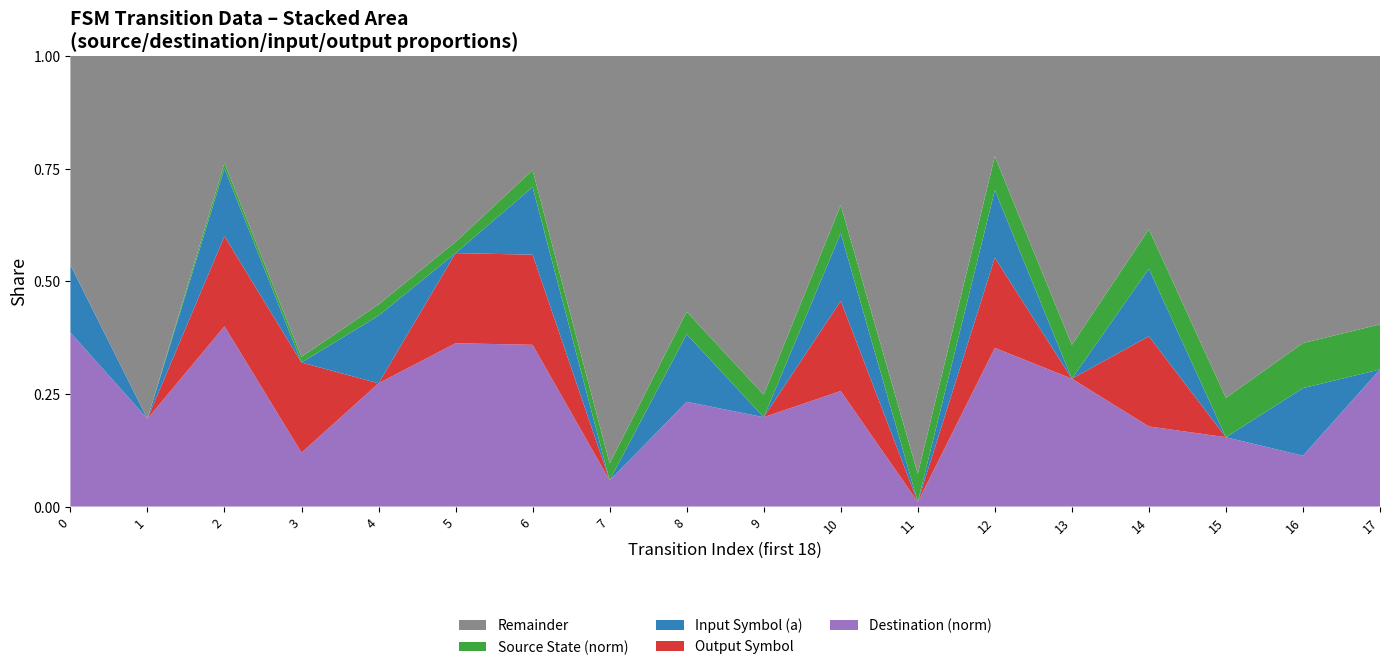

Which category has the lowest value in the Destination (norm) series?

11